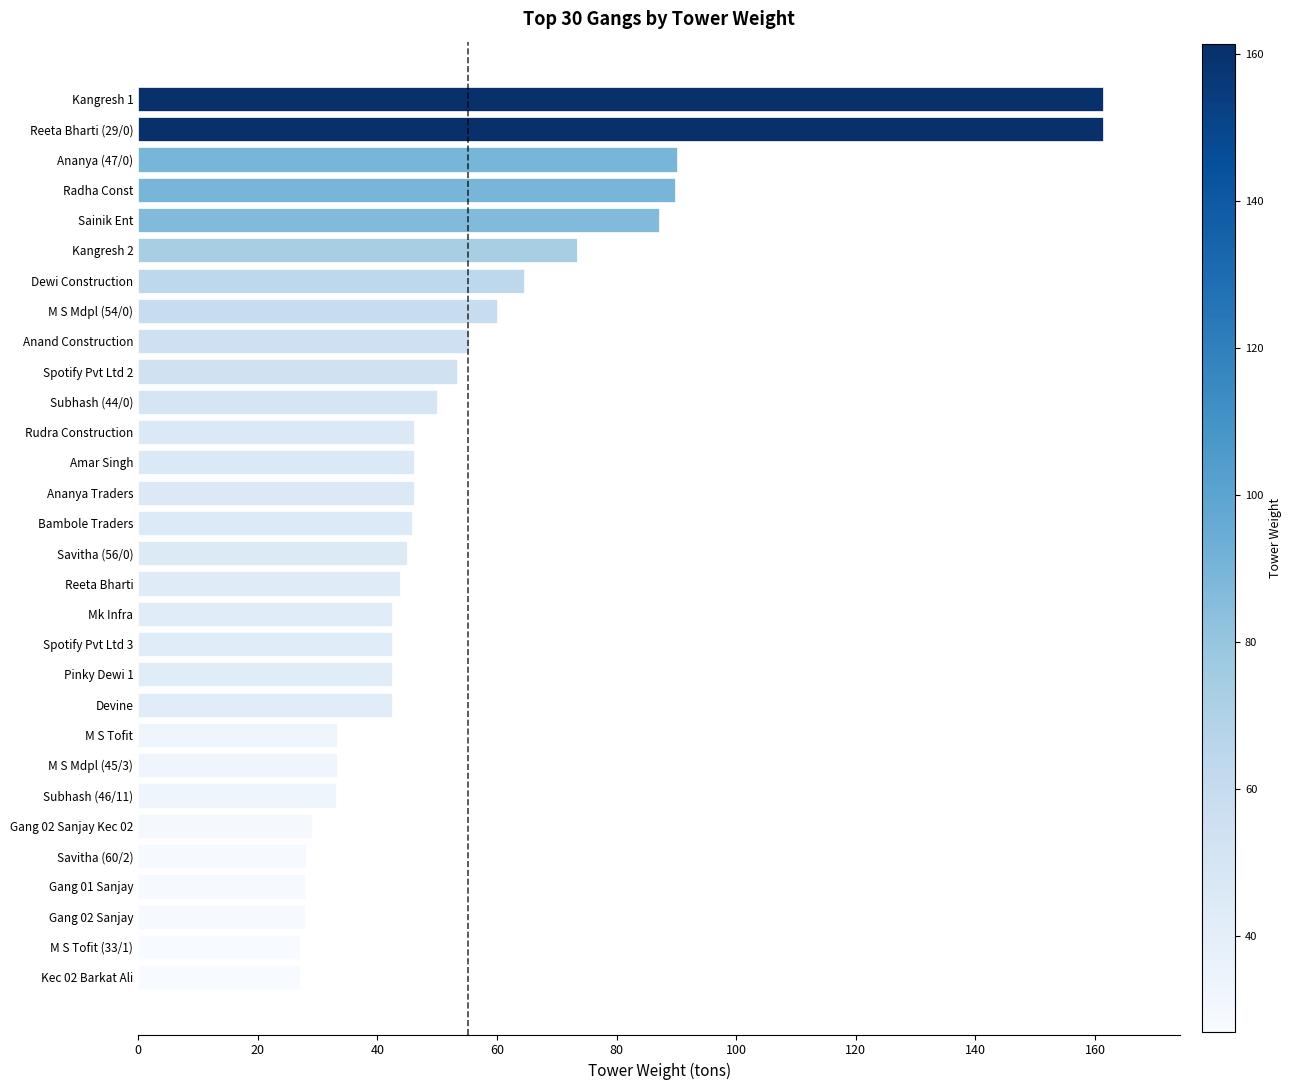

What value does the data have at Sainik Ent?

87.0